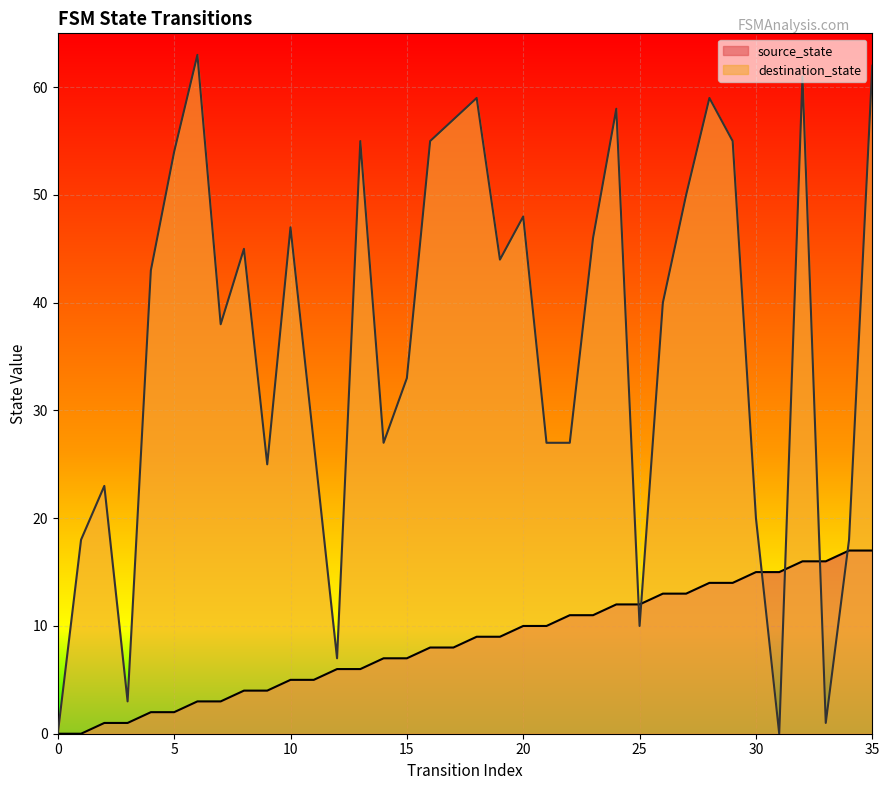

Does the chart display data point markers on the line(s)?

No